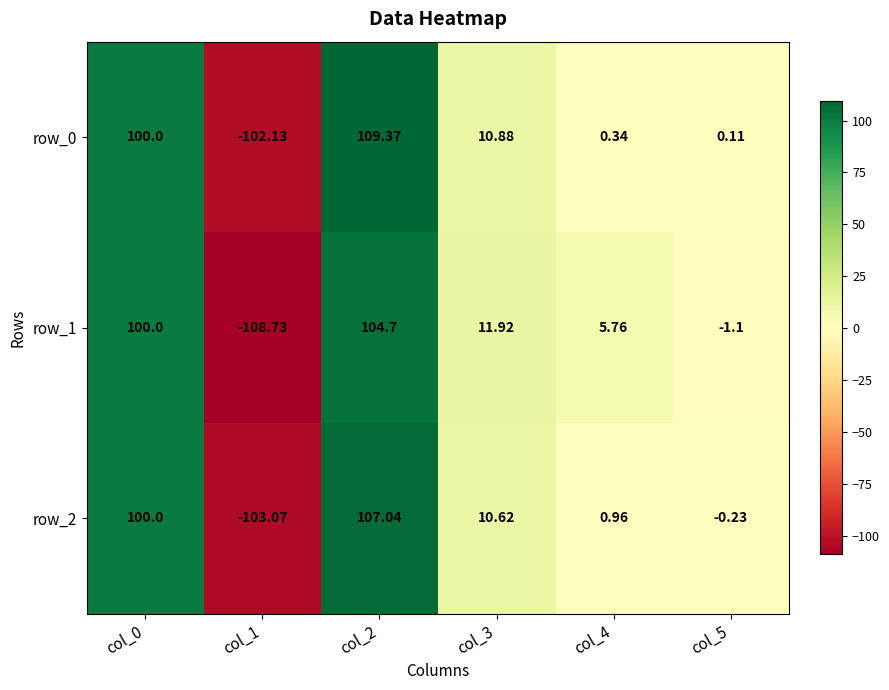

Rank the series by their average value, from highest to lowest.

row_0, row_2, row_1